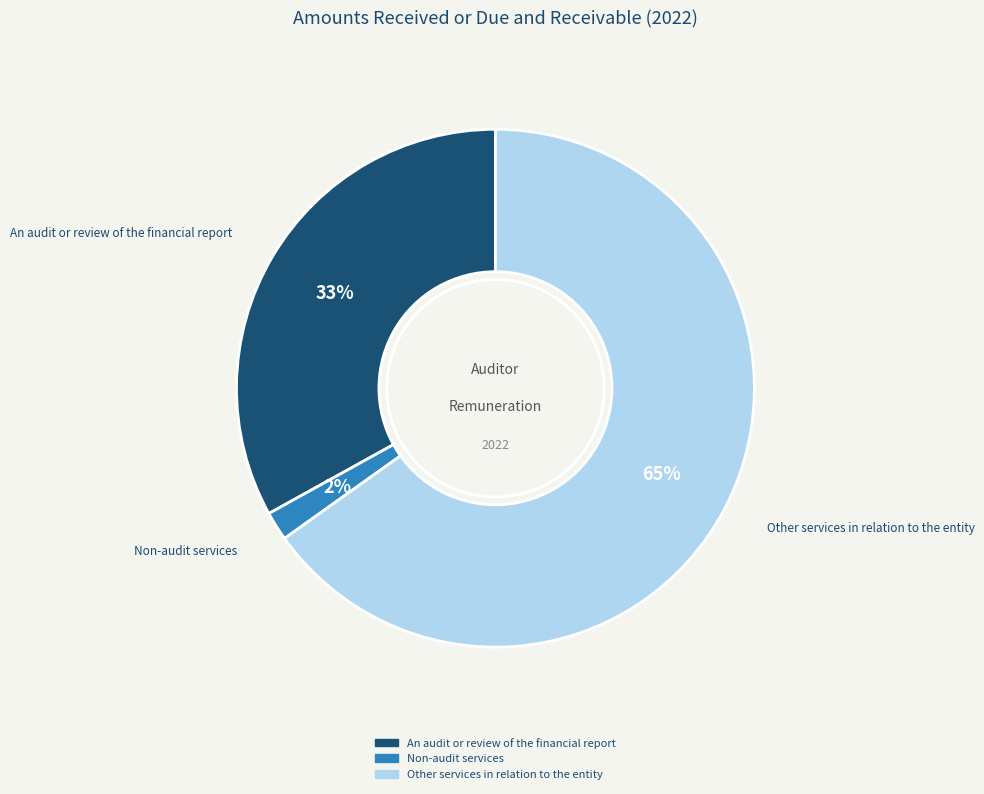

Which category has the smallest portion of the pie?

Non-audit services